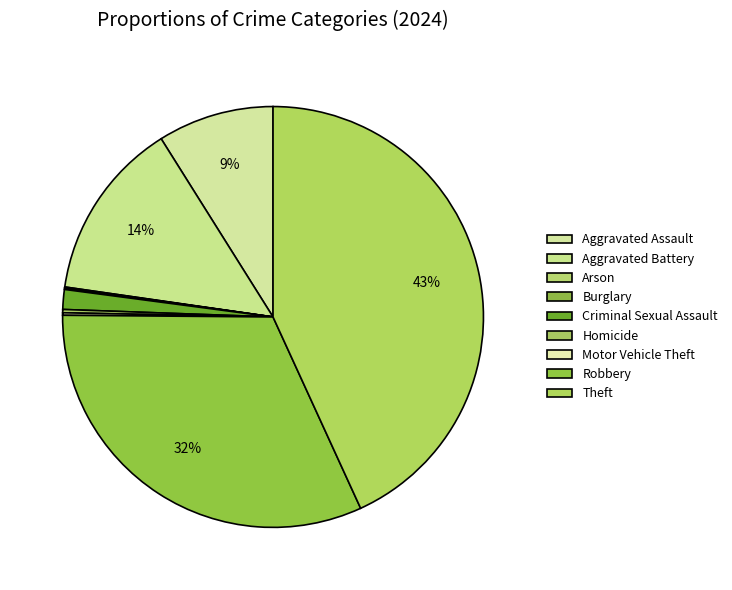

How many slices are in this pie chart?

9